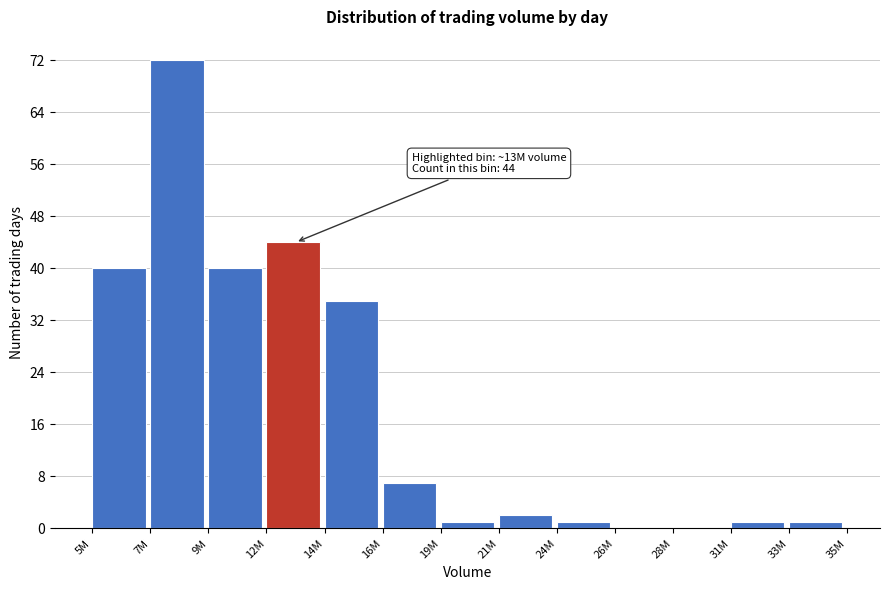

Reading left to right, list all the values displayed in this chart.

5M=40	7M=72	9M=40	12M=44	14M=35	16M=7	19M=1	21M=2	24M=1	26M=0	28M=0	31M=1	33M=1